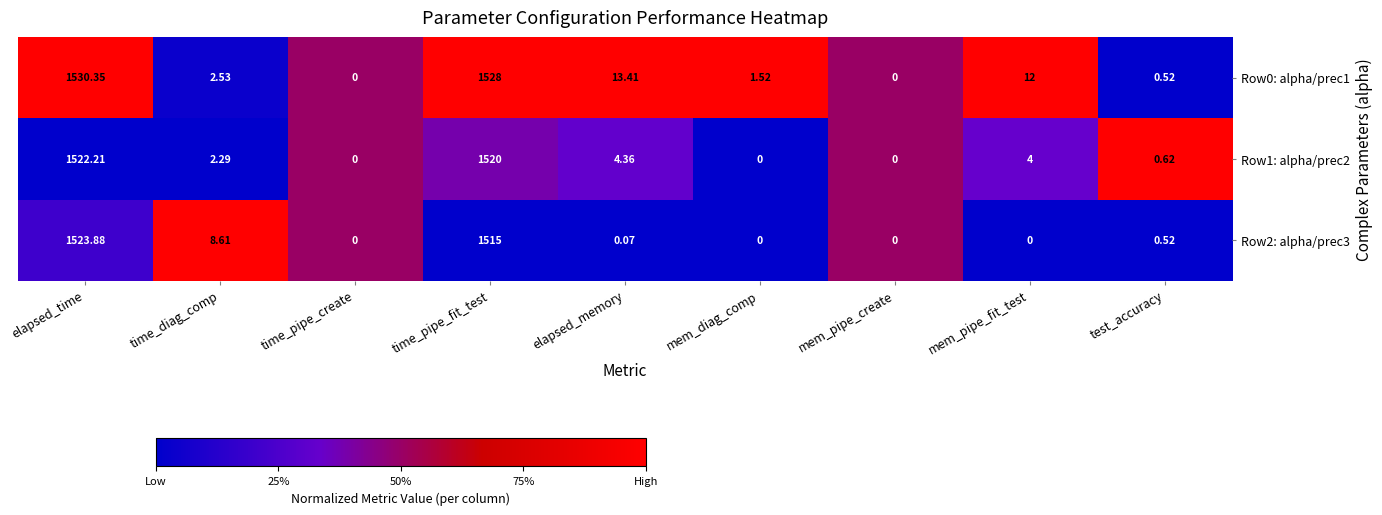

Which category has the highest value across all series?

elapsed_time